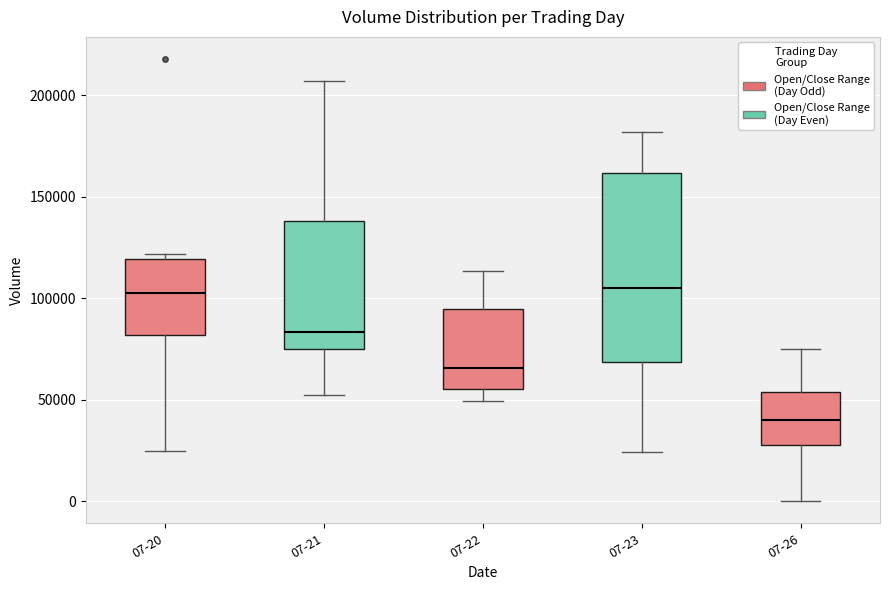

Where does the lower whisker of the box for 07-21 end on the y-axis? The values are not printed on the chart, so give them approximately, as read against the axis.

50000